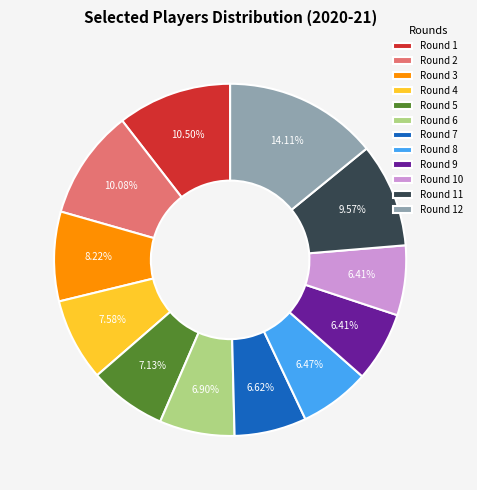

The Round 9 slice represents 1% of the pie. True or false?

False